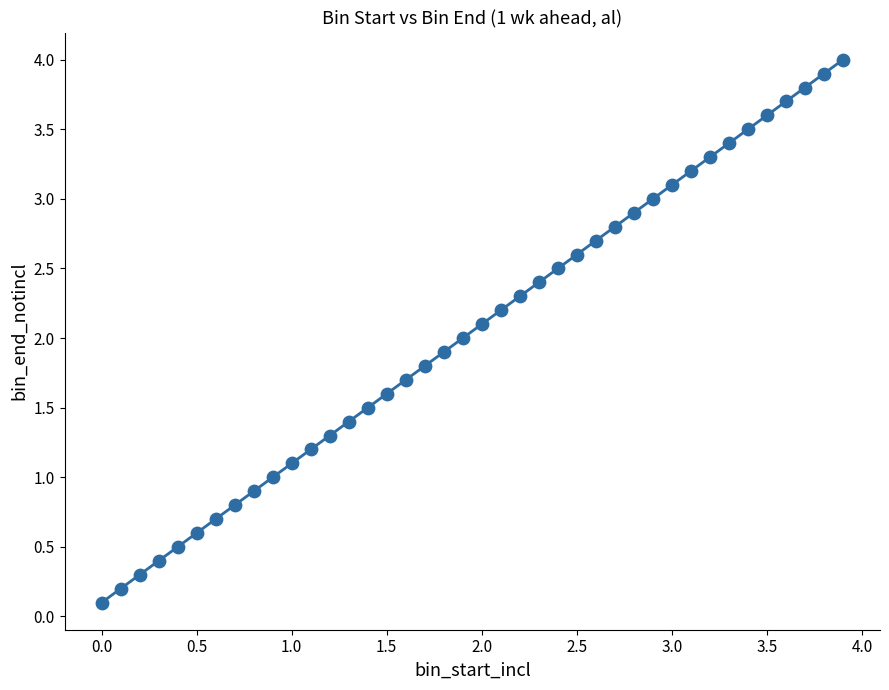

What is the range of Y values (max minus min)?

3.9